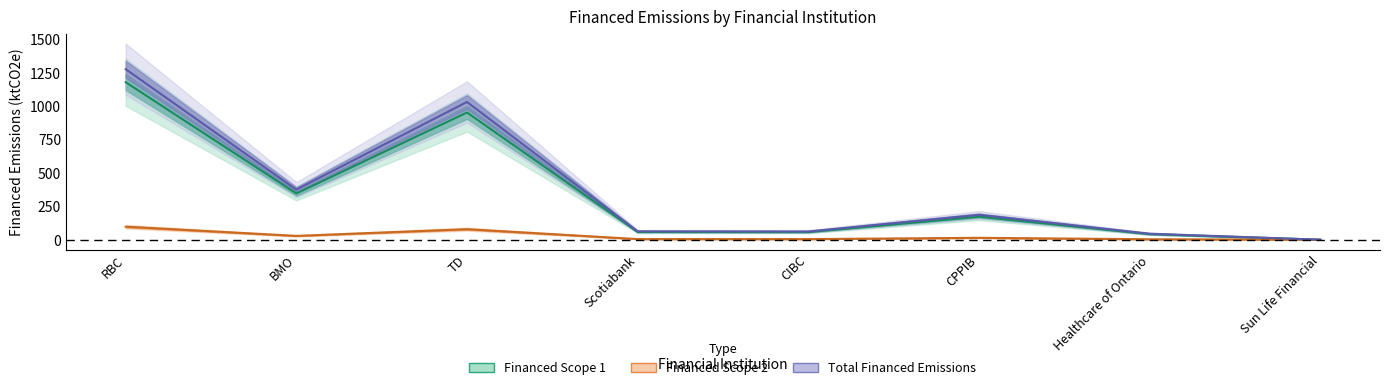

How many lines are shown in the chart?

3